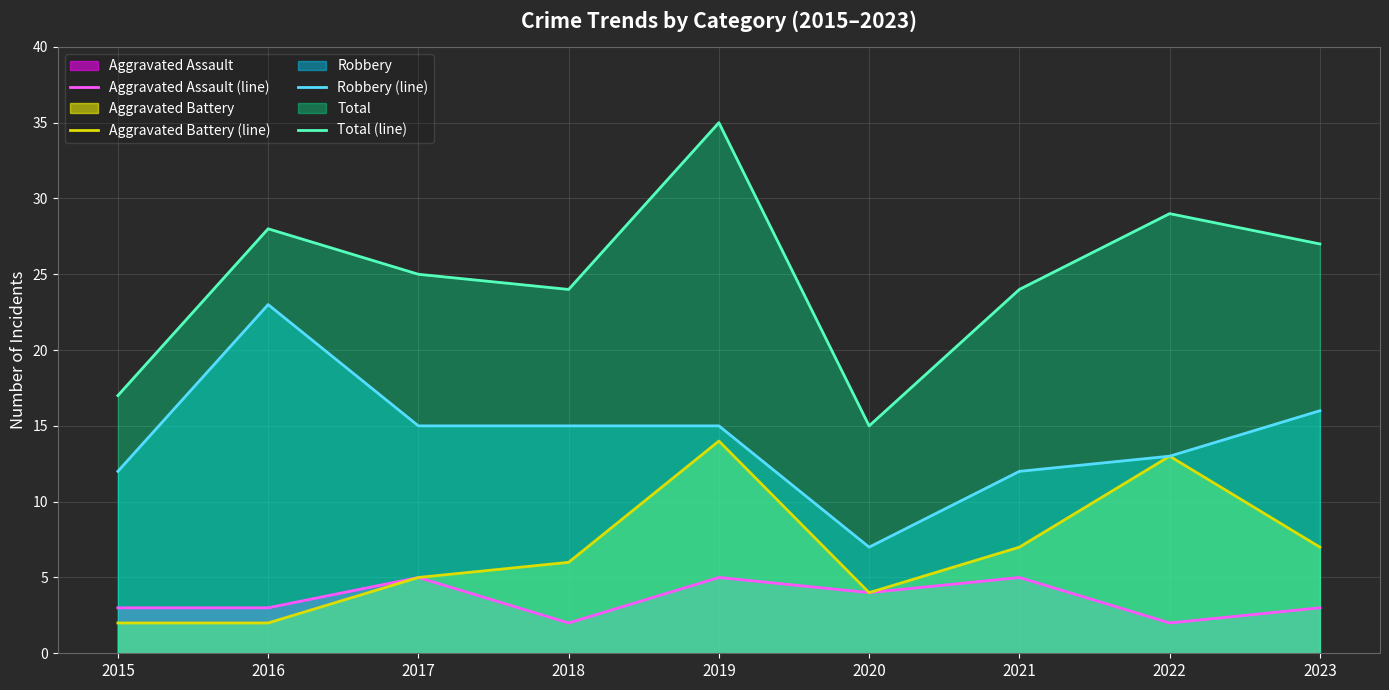

Which category has the highest value in the Aggravated Assault (line) series?

2017